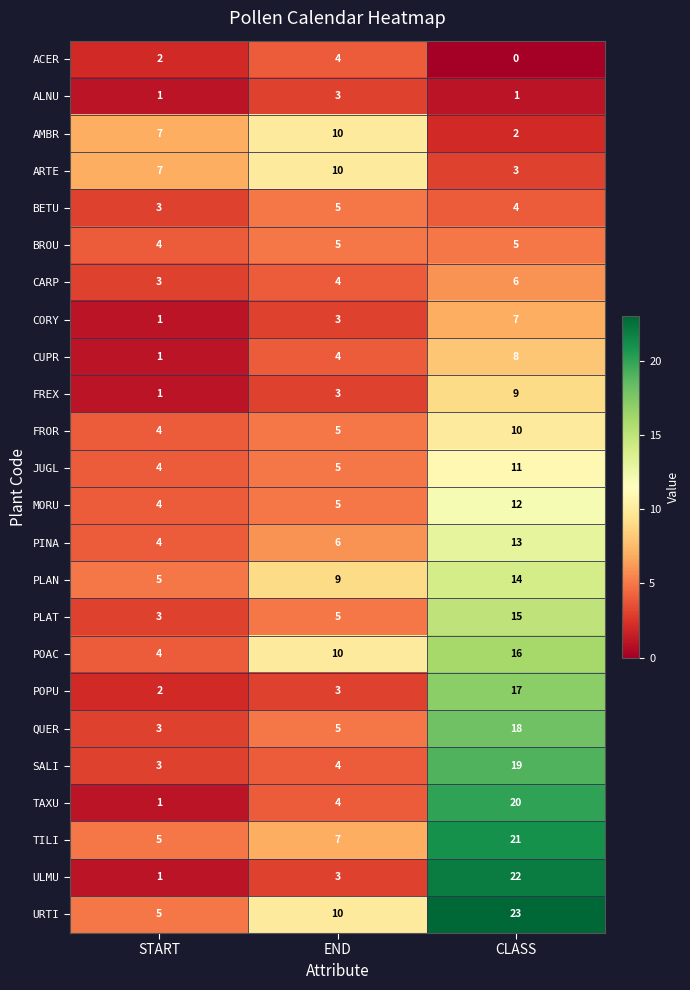

Between START and CLASS, which series saw the biggest shift?

ULMU